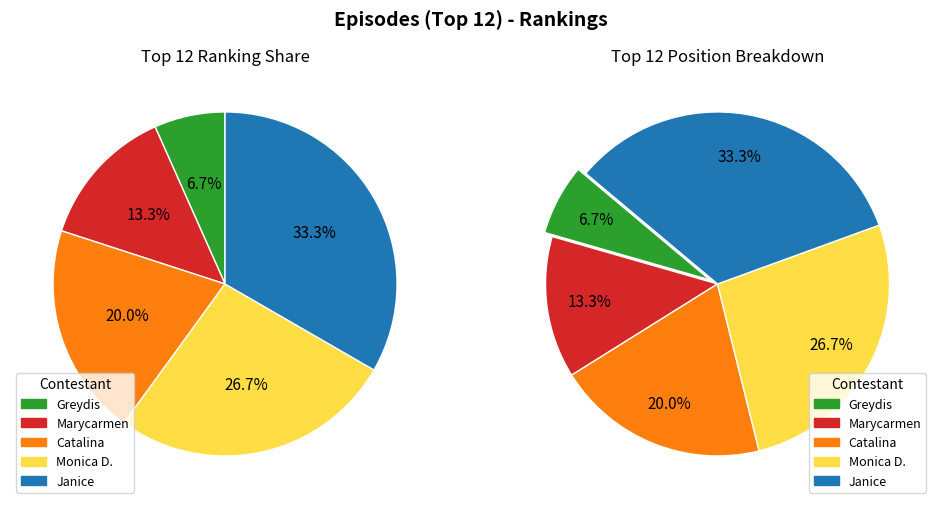

To the nearest percent, what is the combined percentage of Catalina and Marycarmen?

33%